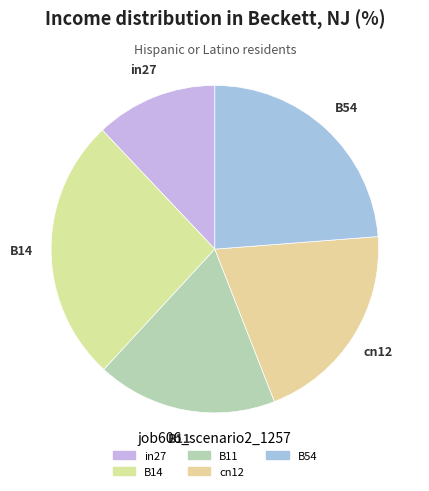

To the nearest percent, what portion does in27 represent?

12%